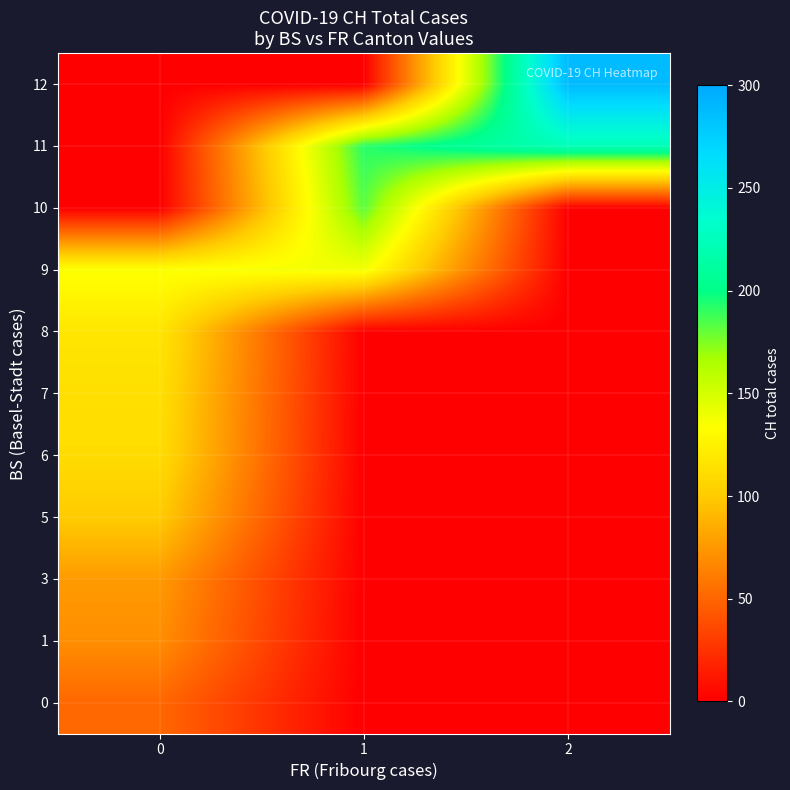

At how many categories does at least one series exceed 229?

1